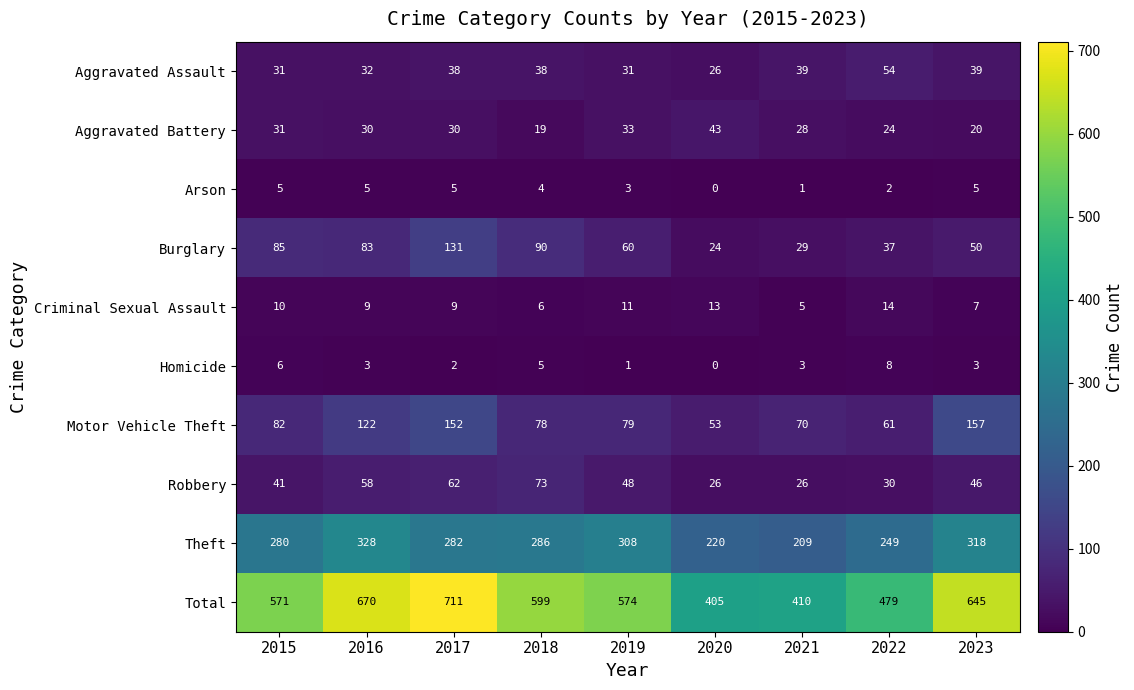

What is the lowest value of the Burglary series?

24